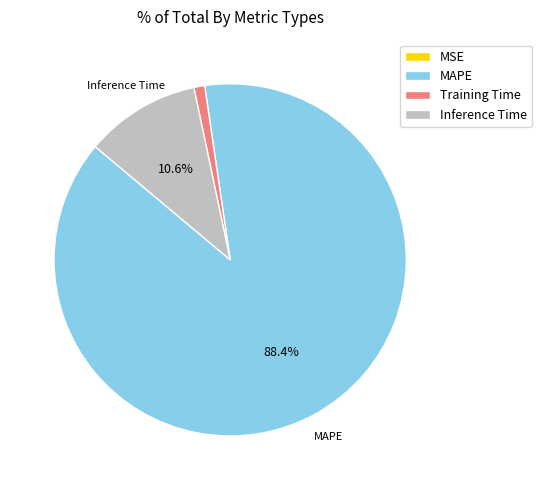

What is the majority slice?

MAPE